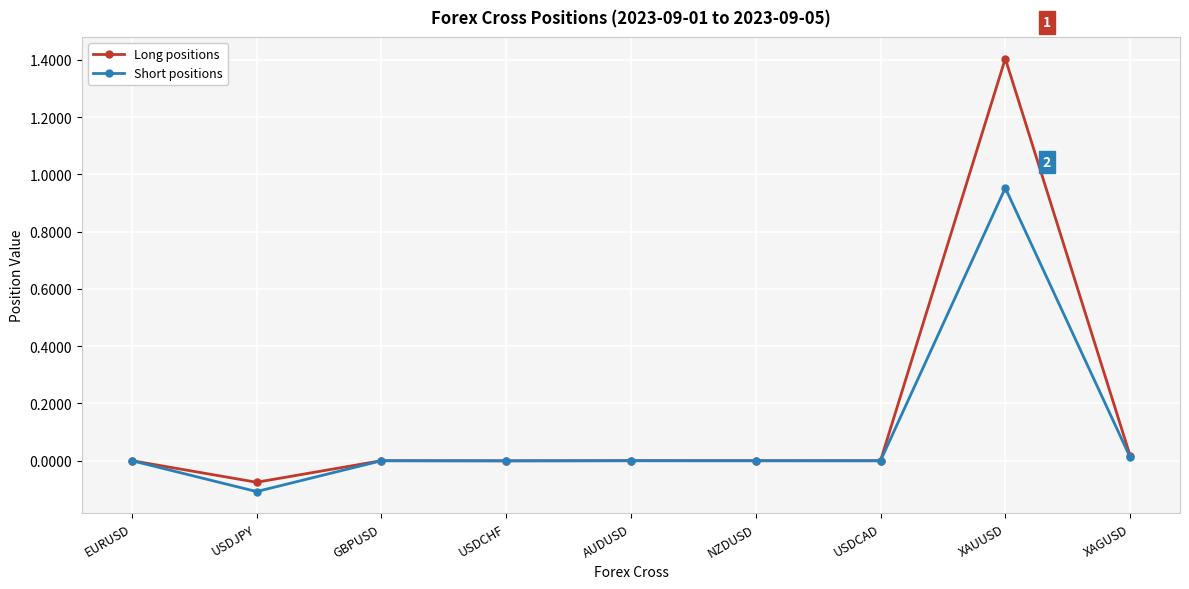

List the series in order of their peak value, highest first.

Long positions, Short positions